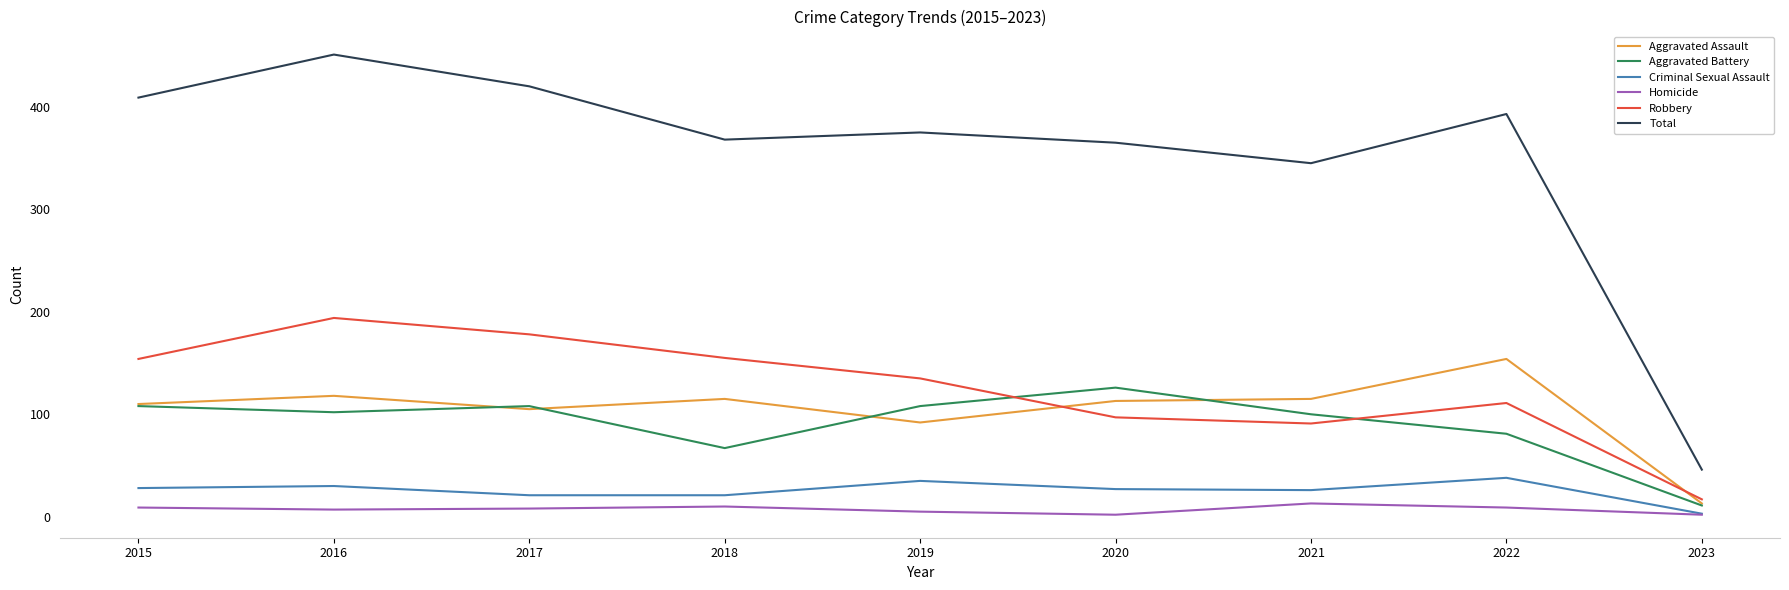

Which series has the widest spread of values?

Total